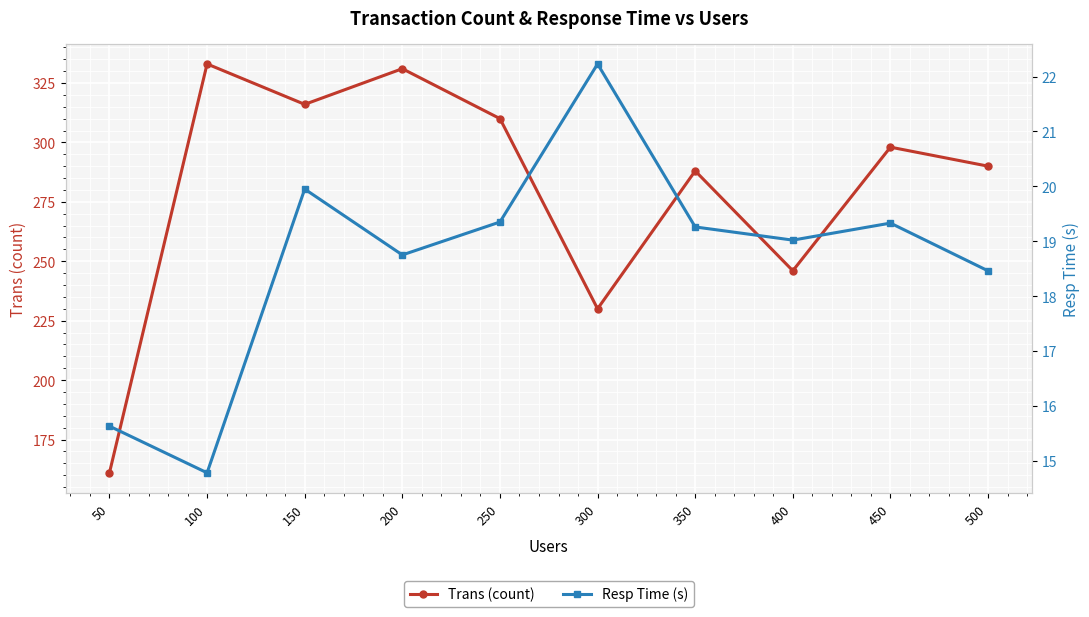

What is the average value of the Resp Time (s) series?

18.7